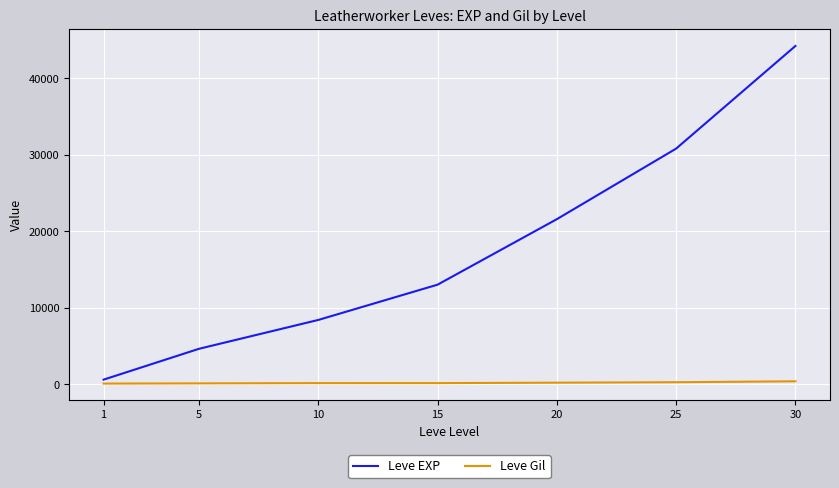

List the series in order of their peak value, lowest first.

Leve Gil, Leve EXP